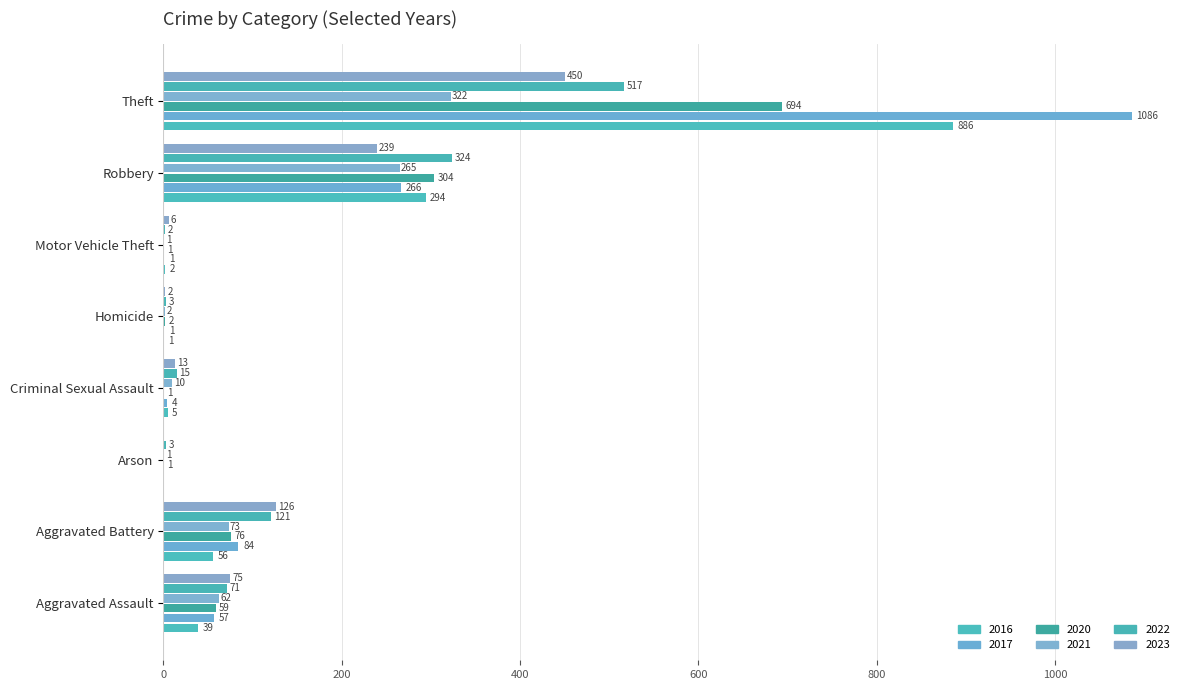

Which series changed the most between Homicide and Robbery?

2022